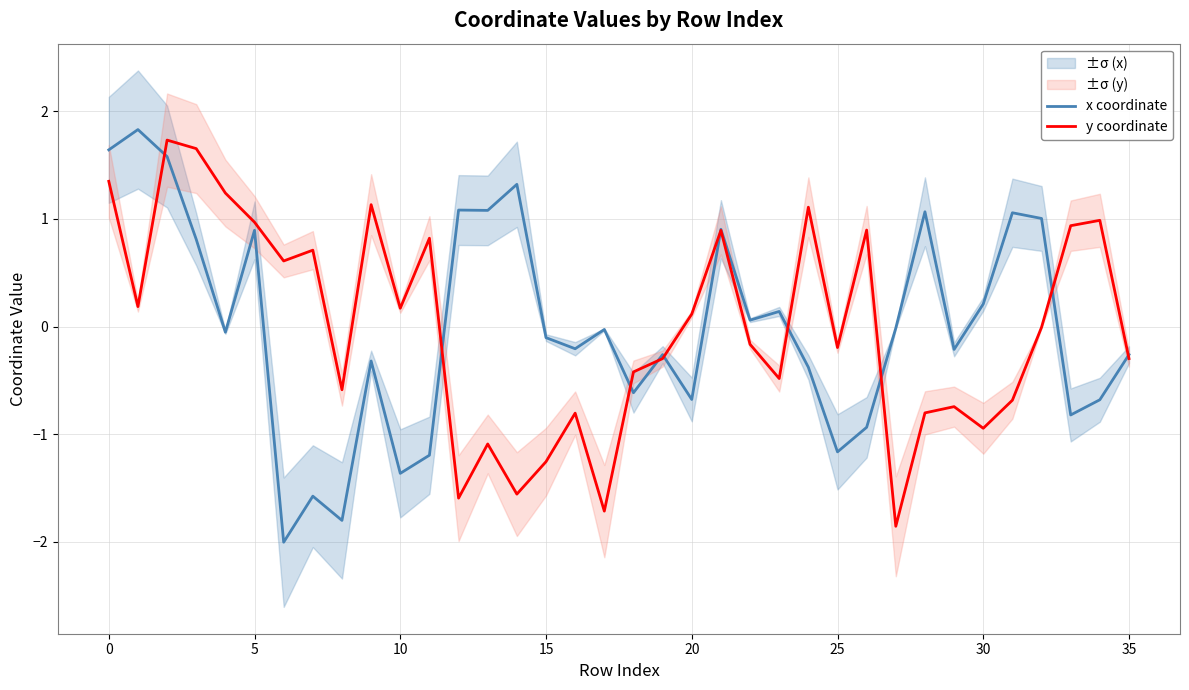

Is it true that y coordinate equals -0.9 at 30?

True